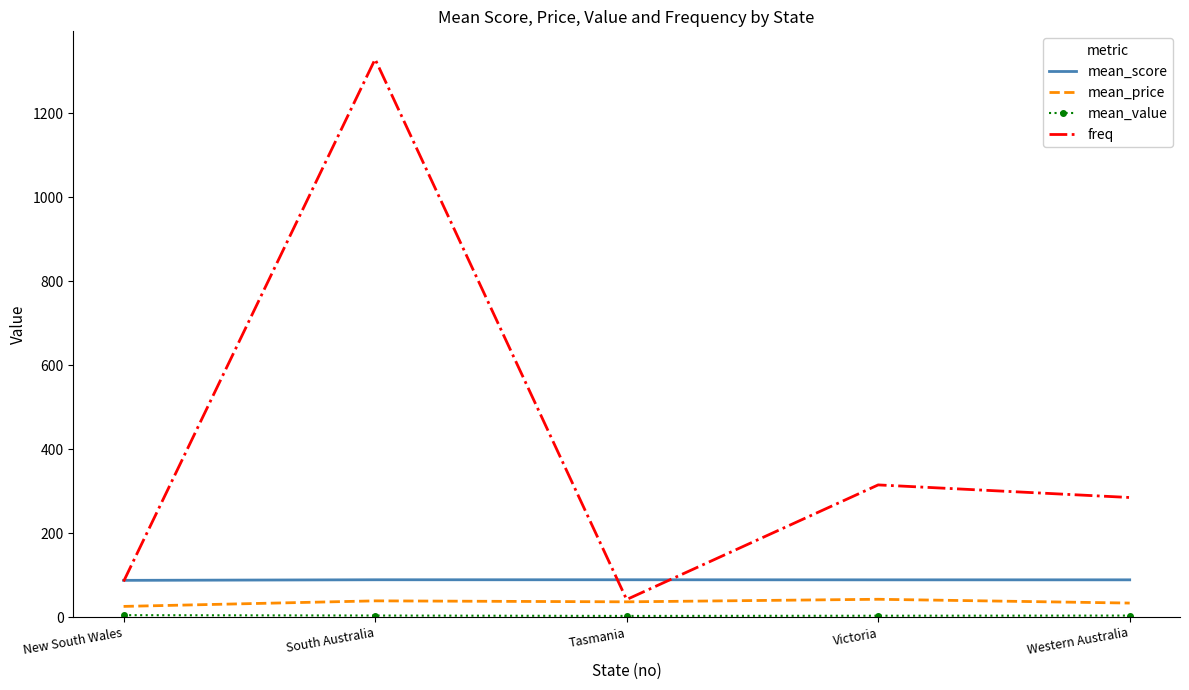

At how many categories does at least one series exceed 151?

3